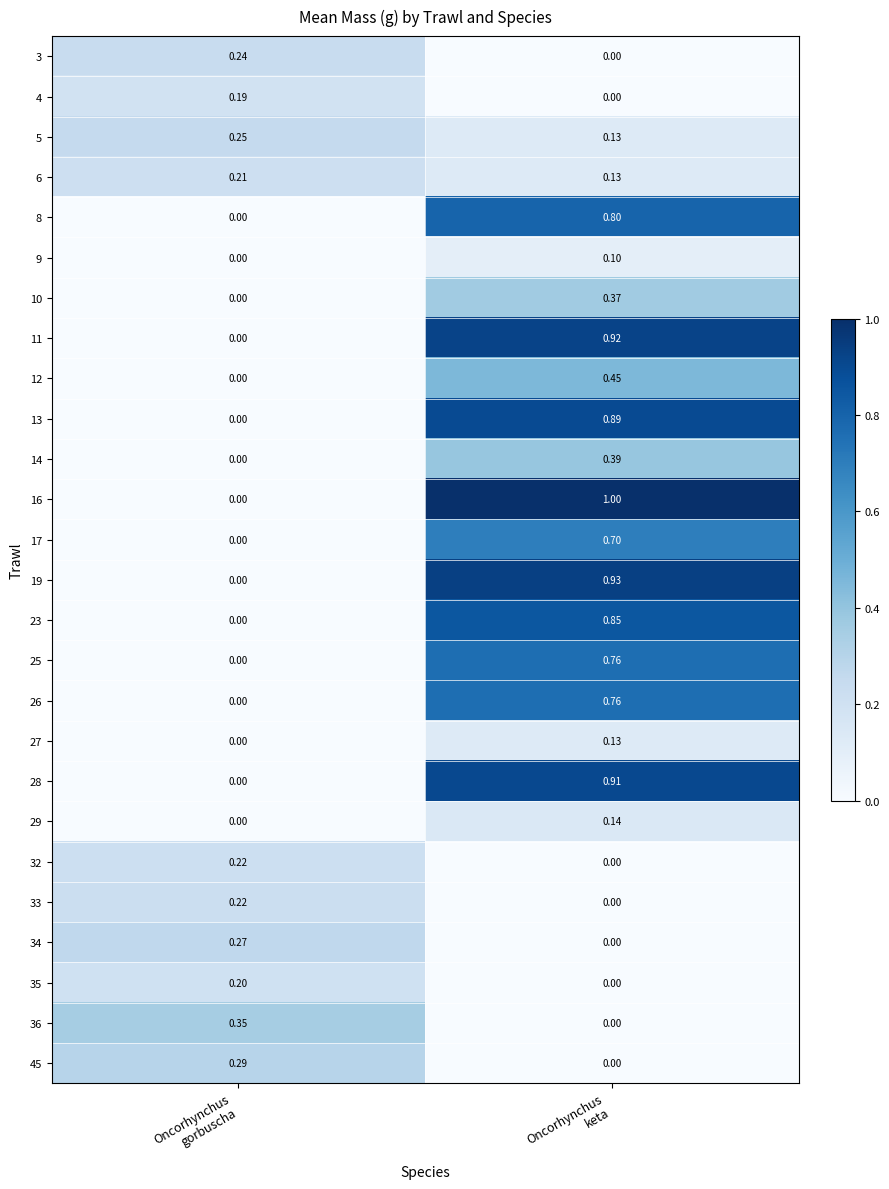

How many values in the 17 series exceed 0?

1